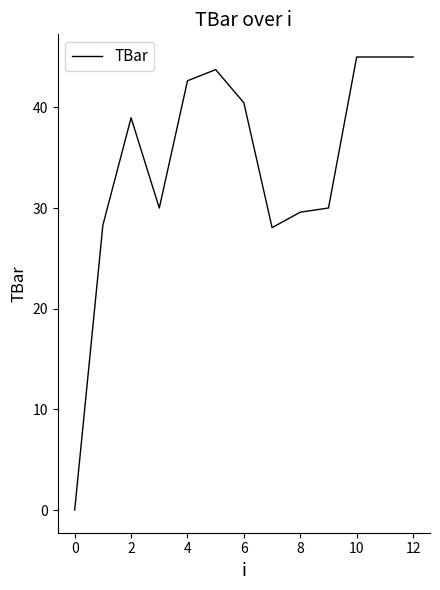

How many lines are shown in the chart?

1